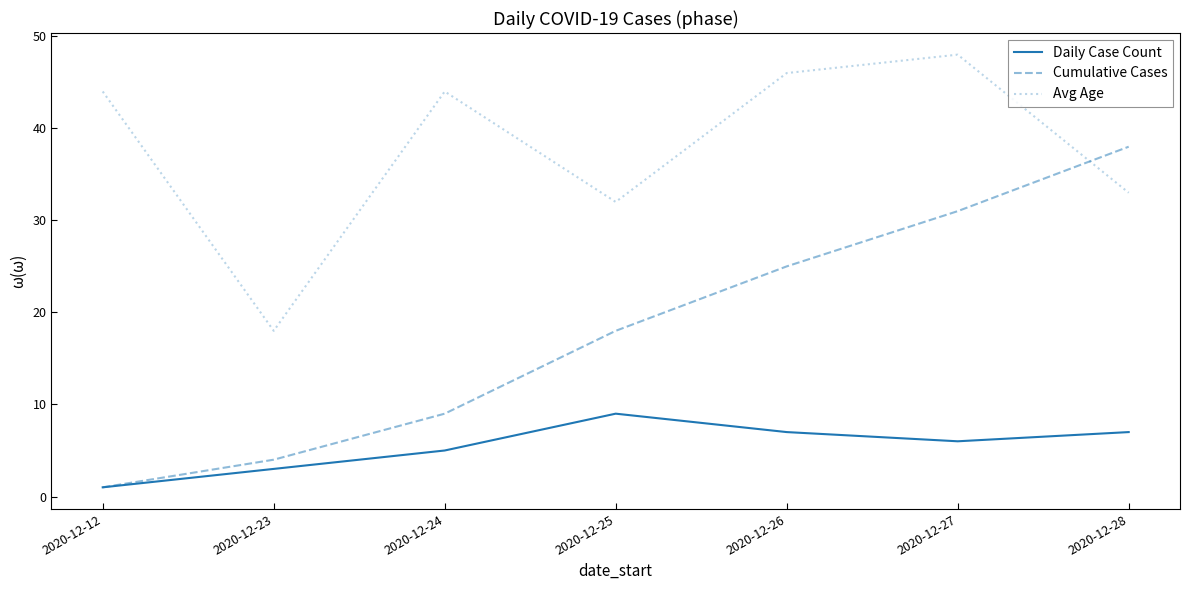

How many lines are shown in the chart?

3